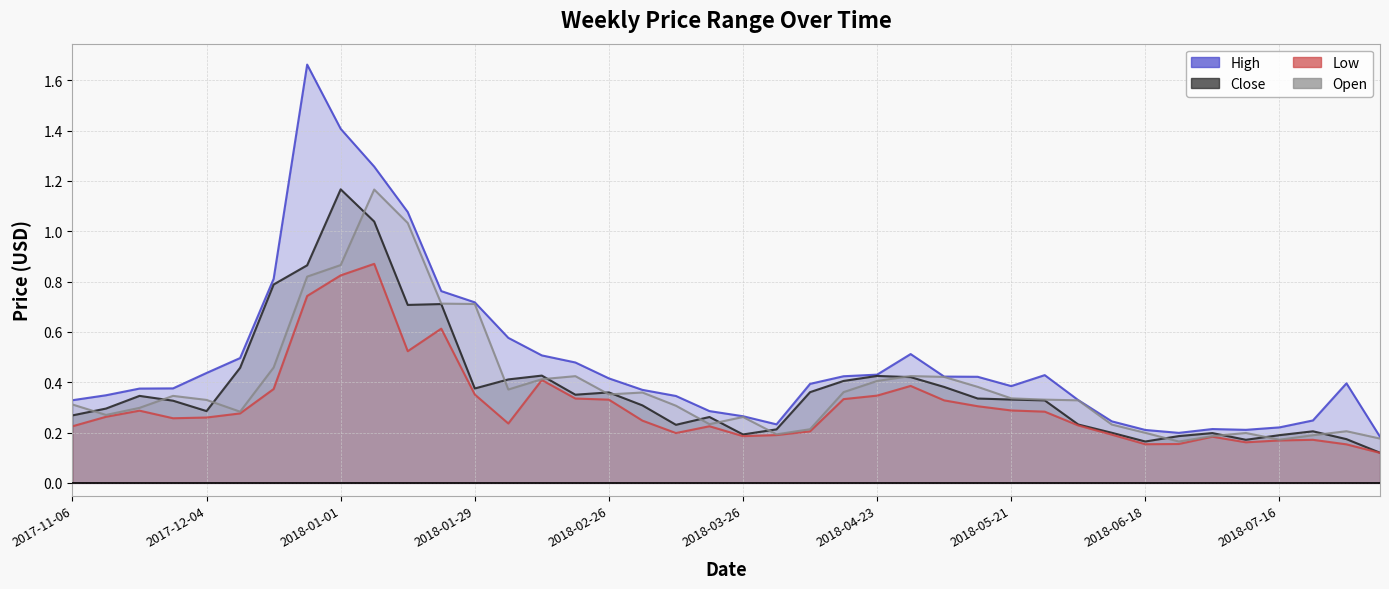

What is the lowest value of the Open series?

0.2